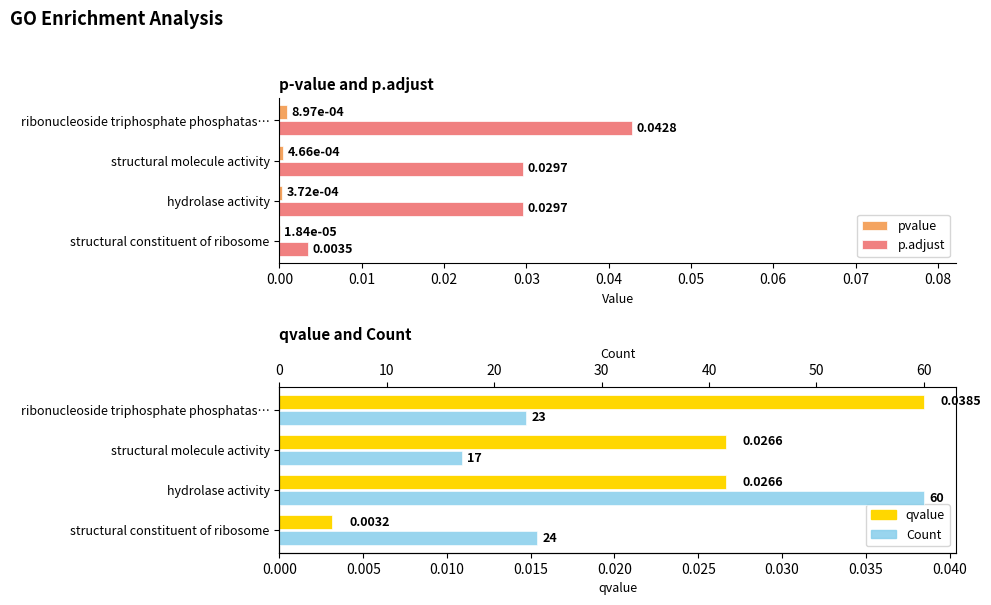

How many values in the Count series exceed 24?

1